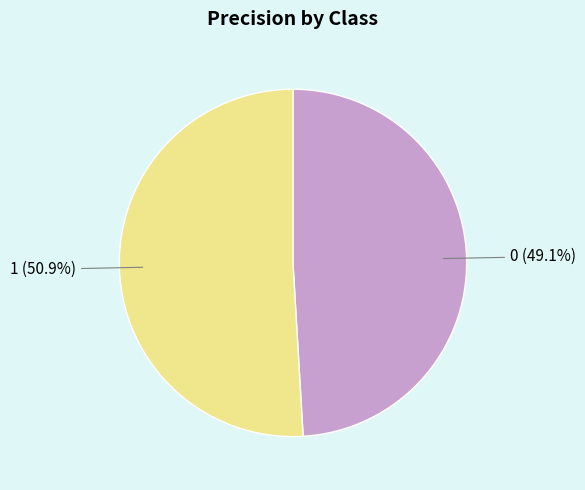

Which category accounts for the majority?

1